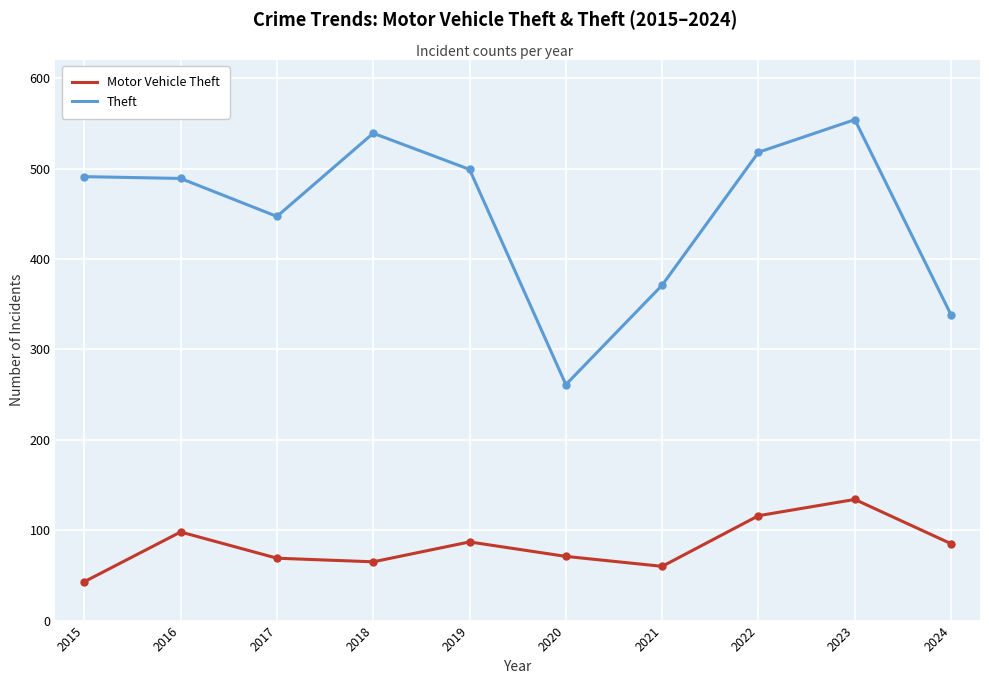

The Motor Vehicle Theft series shows 109 at 2020. True or false?

False